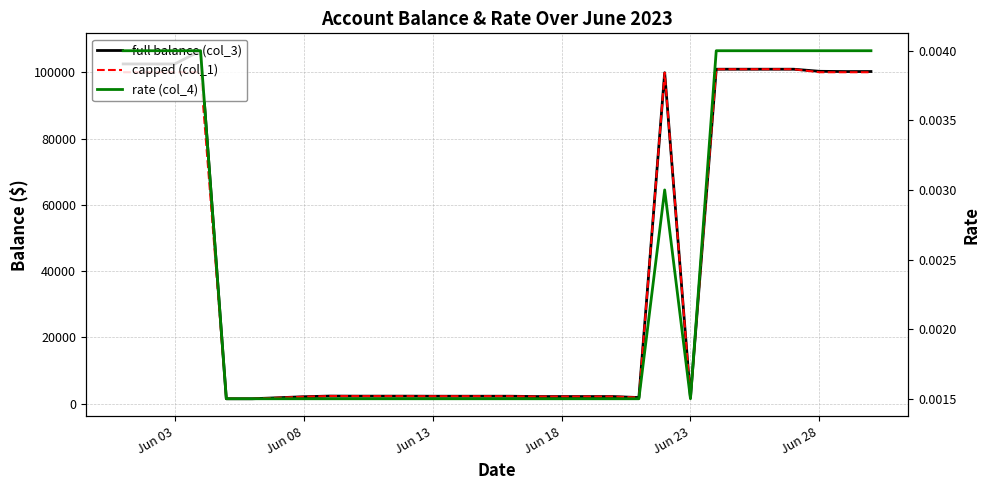

True or false: rate (col_4) and full balance (col_3) intersect in this chart.

False